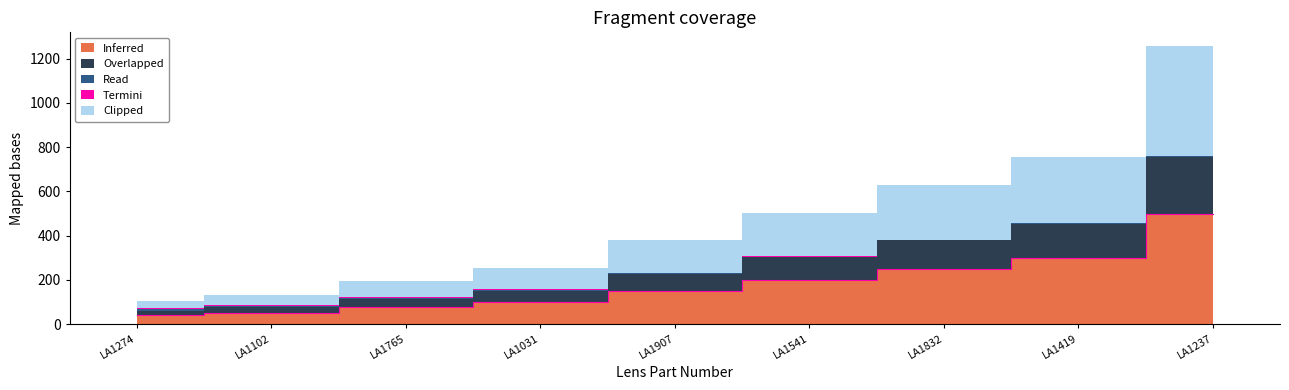

The Termini series shows 2.5 at LA1765. True or false?

True